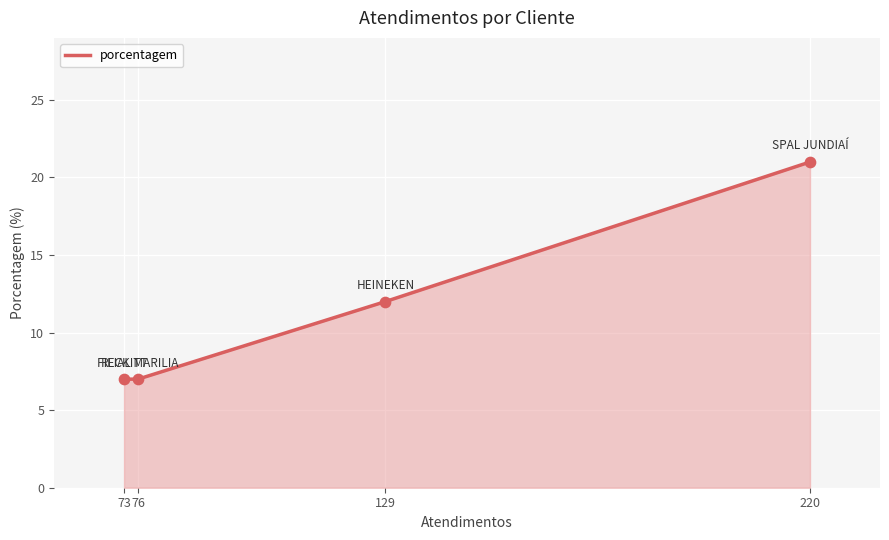

What is the ratio of the value at 73 to the value at 129?

0.6